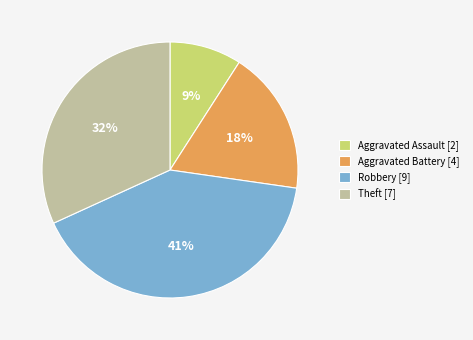

To the nearest percent, what portion does Aggravated Battery represent?

18%